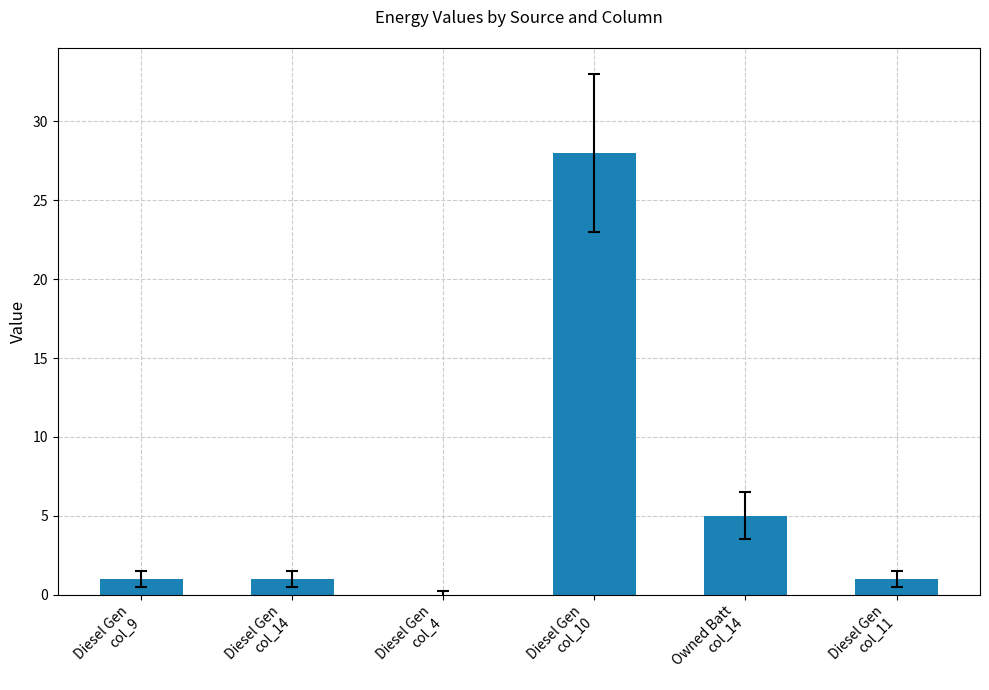

Reading right to left, extract all data points from this chart.

Diesel Gen
col_11=1	Owned Batt
col_14=5	Diesel Gen
col_10=28	Diesel Gen
col_4=0	Diesel Gen
col_14=1	Diesel Gen
col_9=1